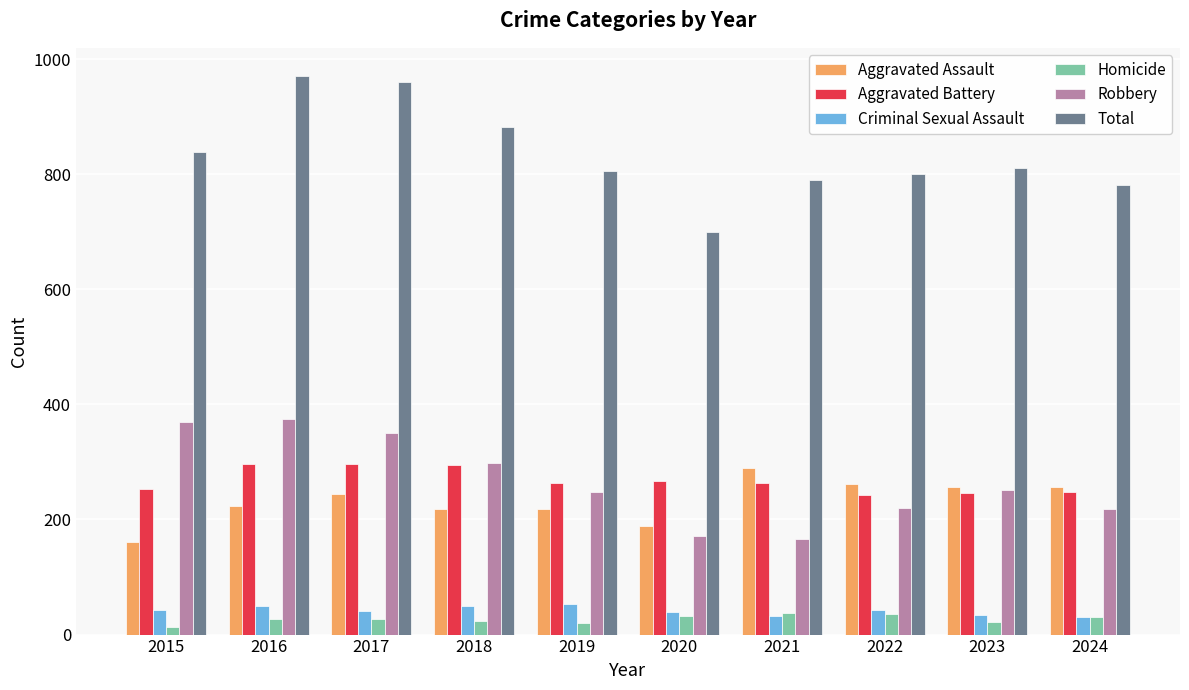

Which series has the largest total across all categories?

Total